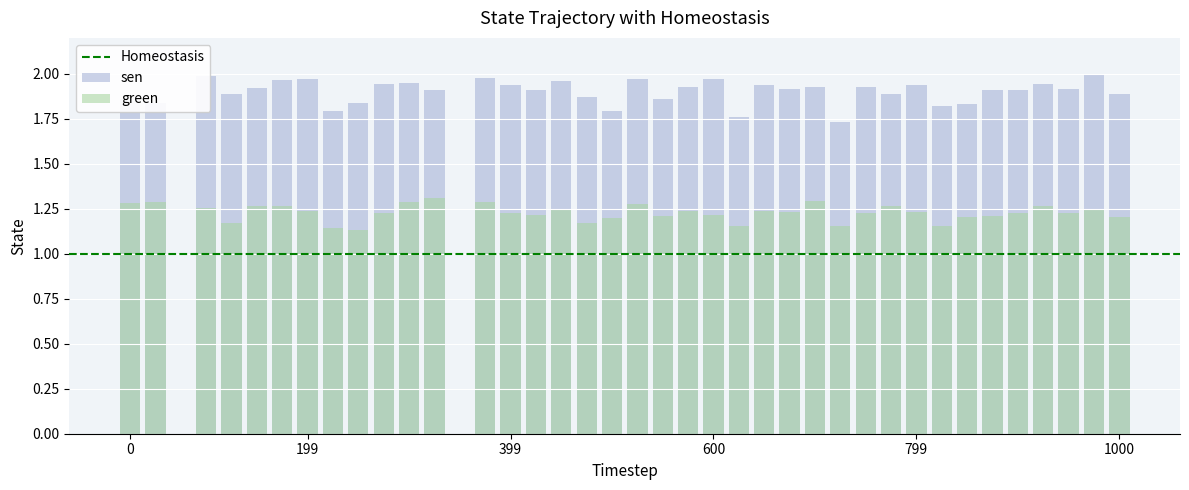

Rank the series by their maximum value, from lowest to highest.

green, sen